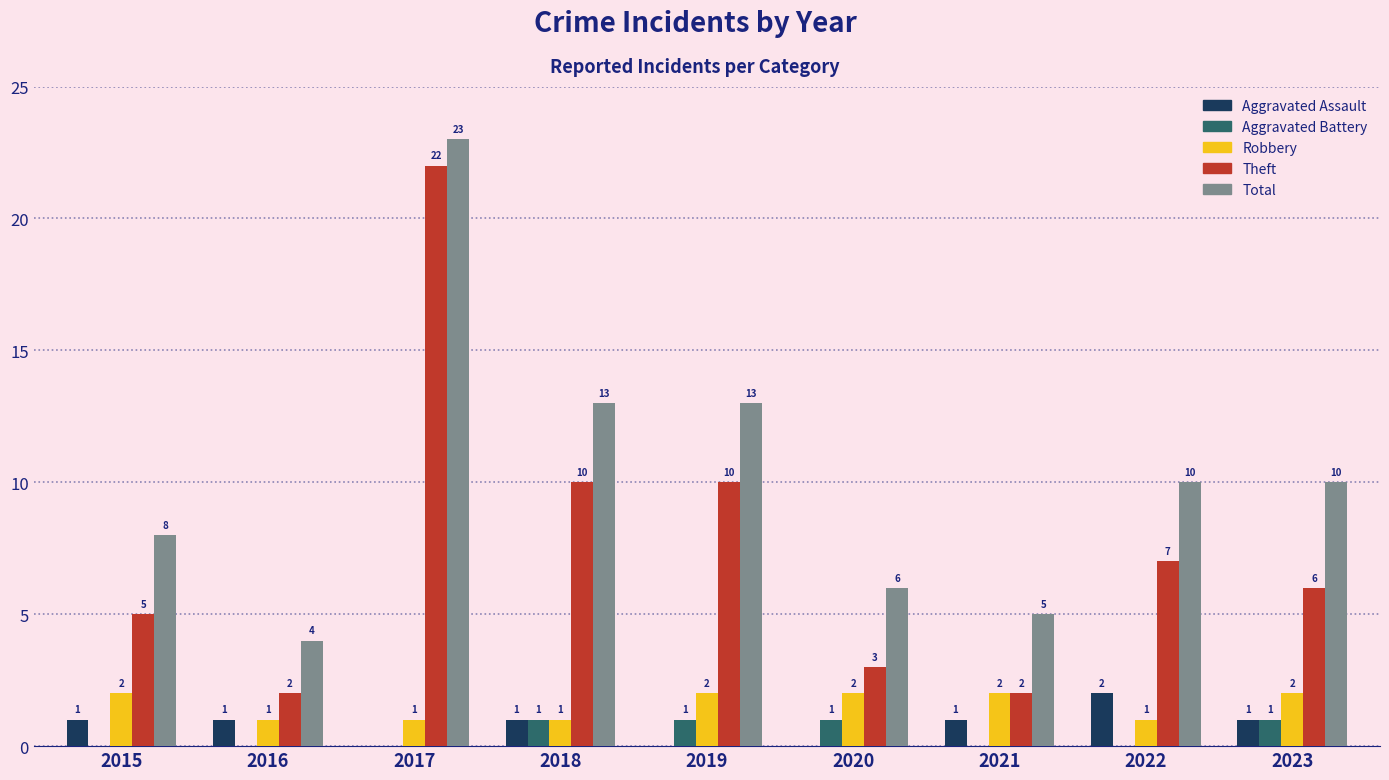

The Total series shows 14 at 2023. True or false?

False